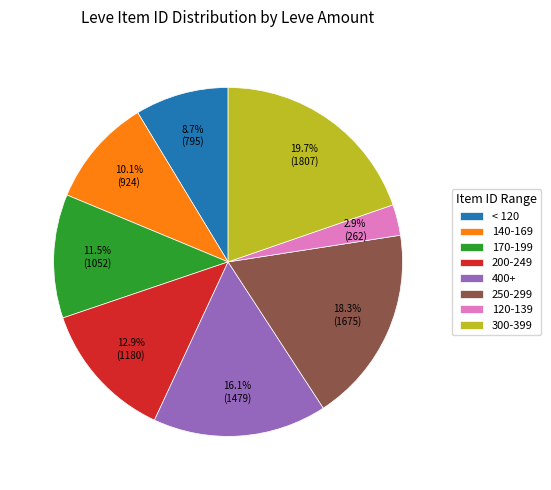

Which has a higher value, 120-139 or 300-399?

300-399